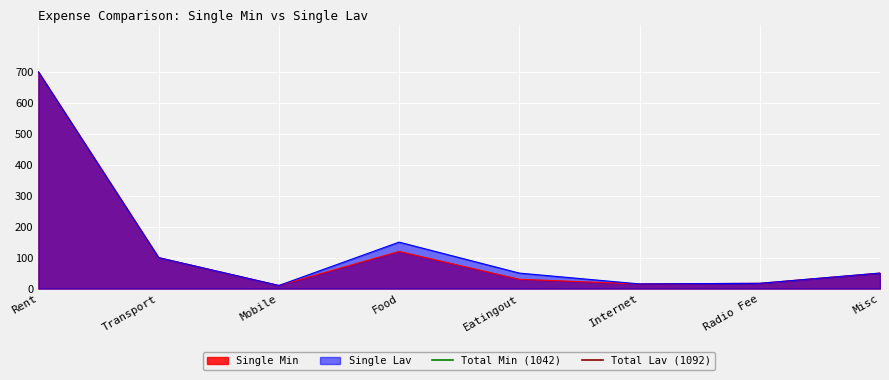

Is it true that Single Lav equals 50 at Misc?

True